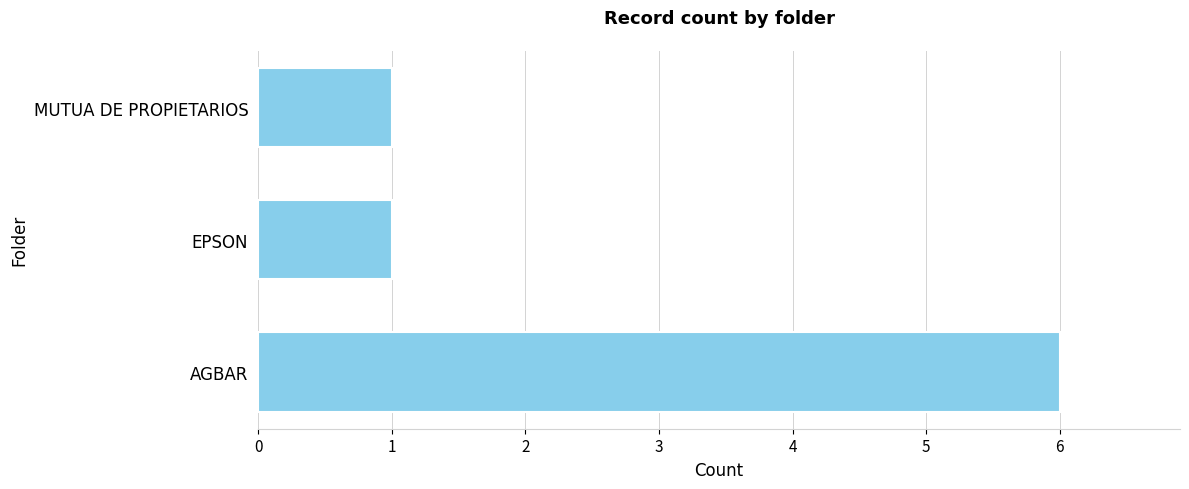

At which category does the chart reach its peak across all series?

AGBAR